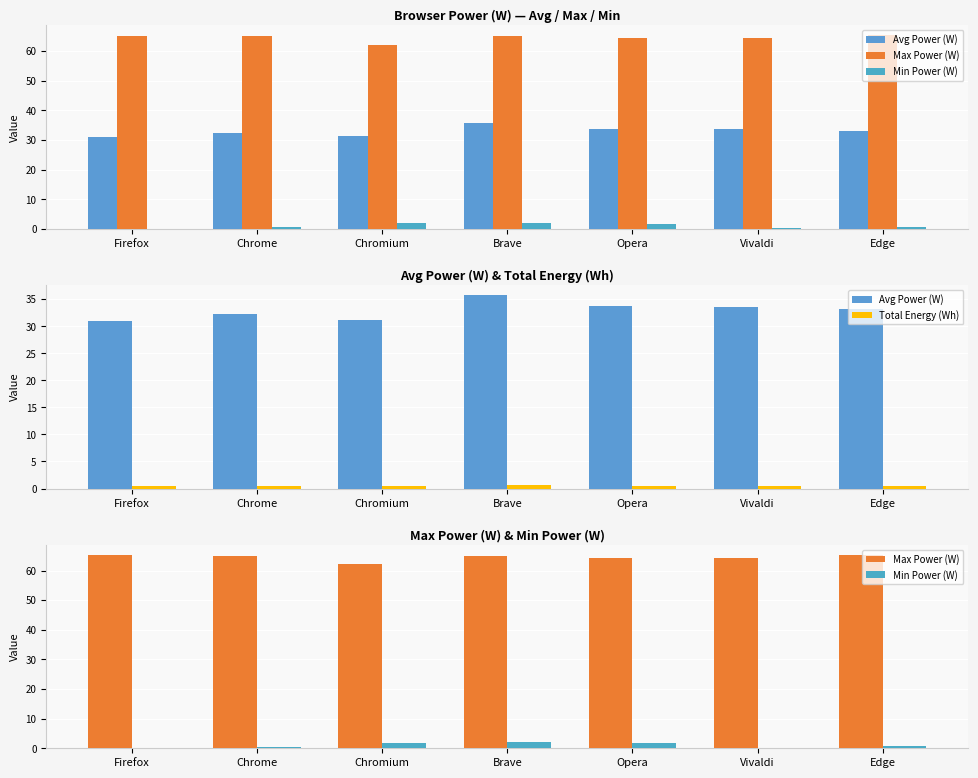

How many values in the Max Power (W) series exceed 65?

4